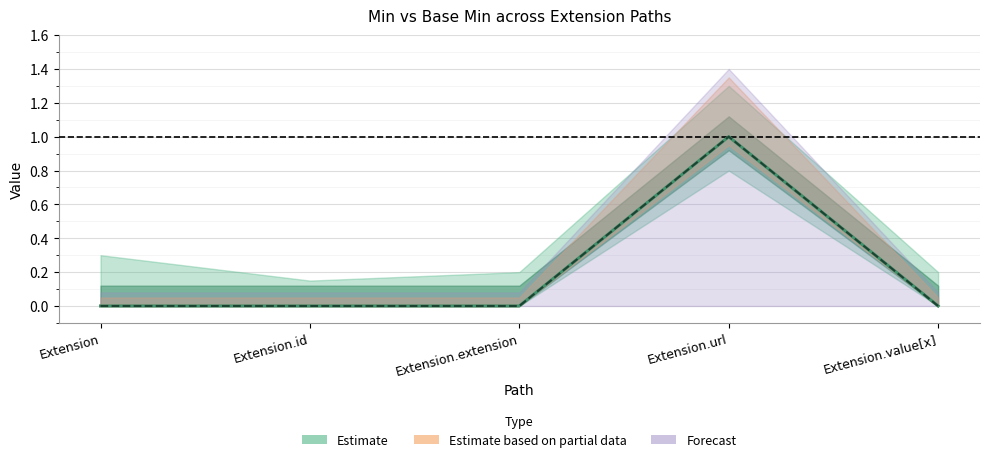

Reading left to right, extract all data points from this chart.

Min: 0	0	0	1	0
Base Min: 0	0	0	1	0
Base Min (partial): 0	0	0	1	0